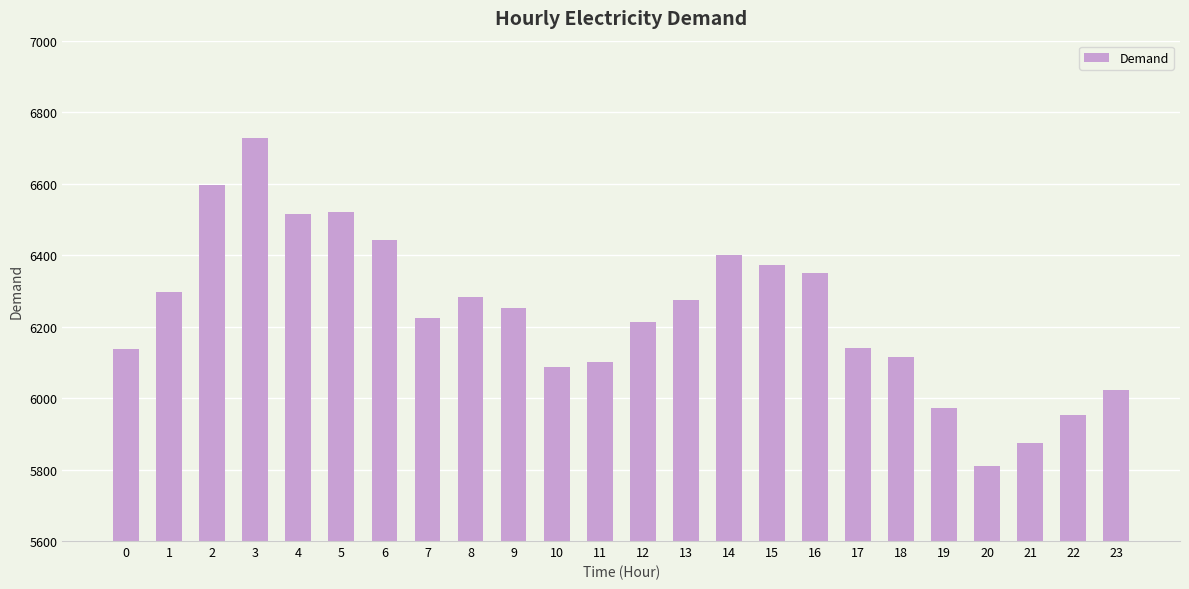

Count the number of categories in the chart.

24